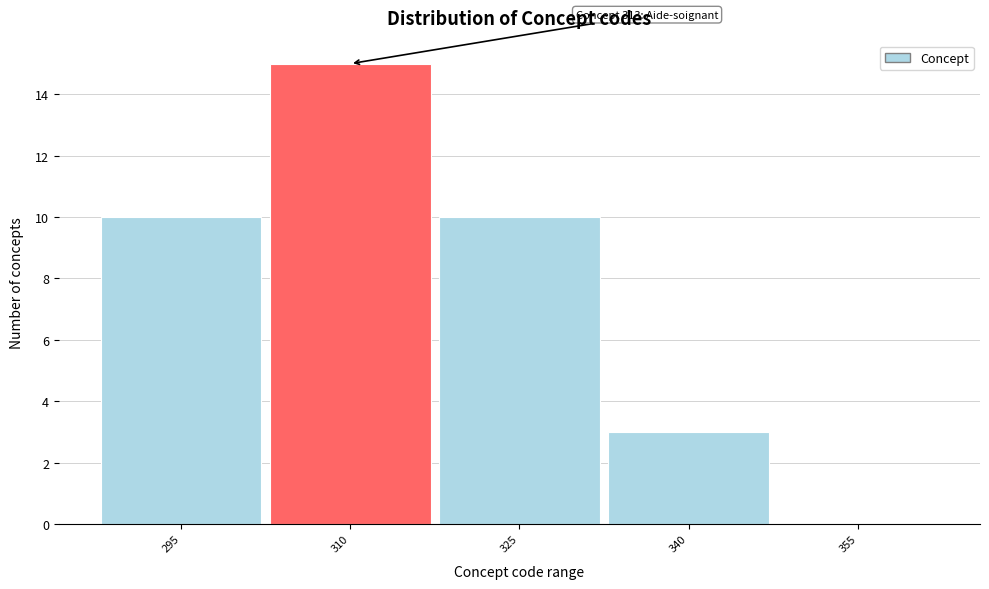

Reading left to right, transcribe all the data shown in this chart.

295=10	310=15	325=10	340=3	355=0